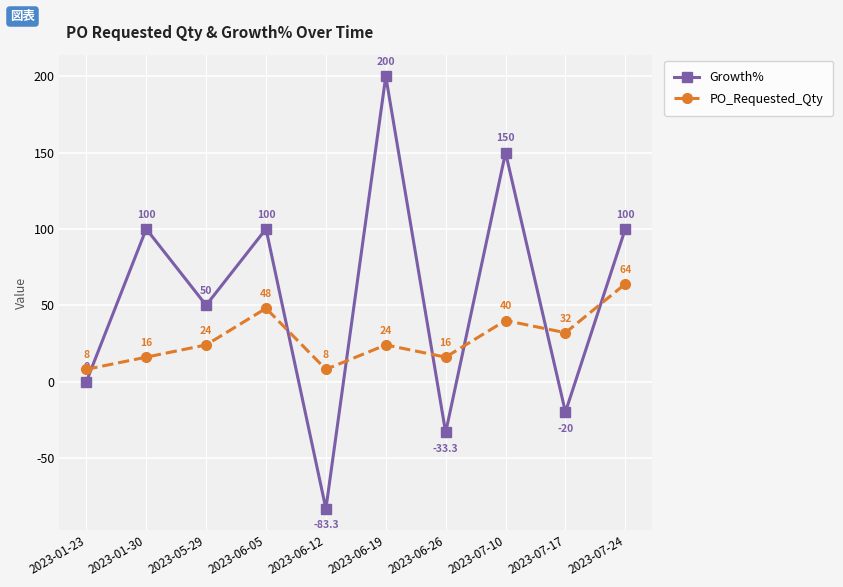

What is the label of the 2nd point from the left?

2023-01-30